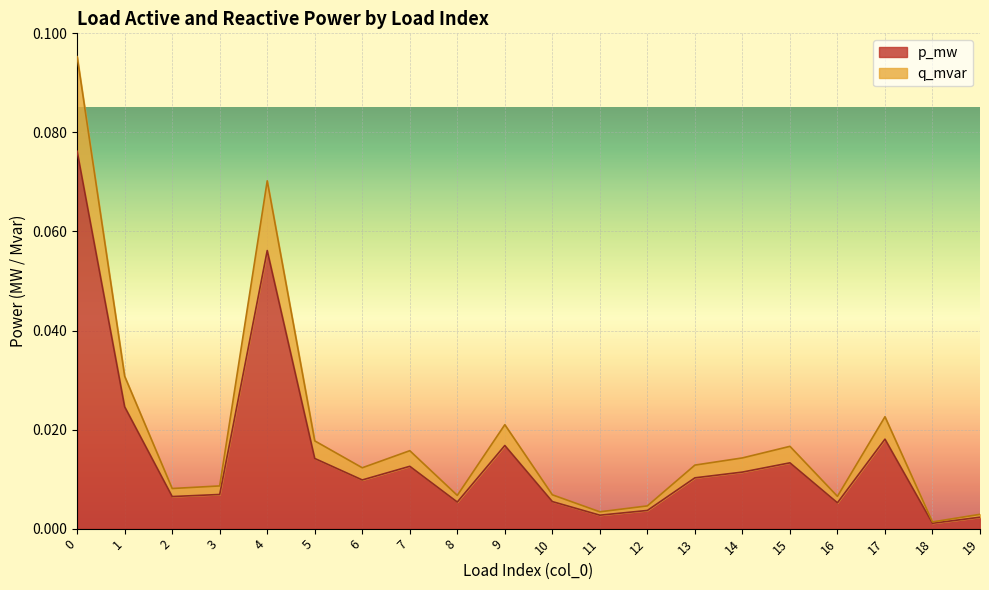

True or false: p_mw and q_mvar intersect in this chart.

False